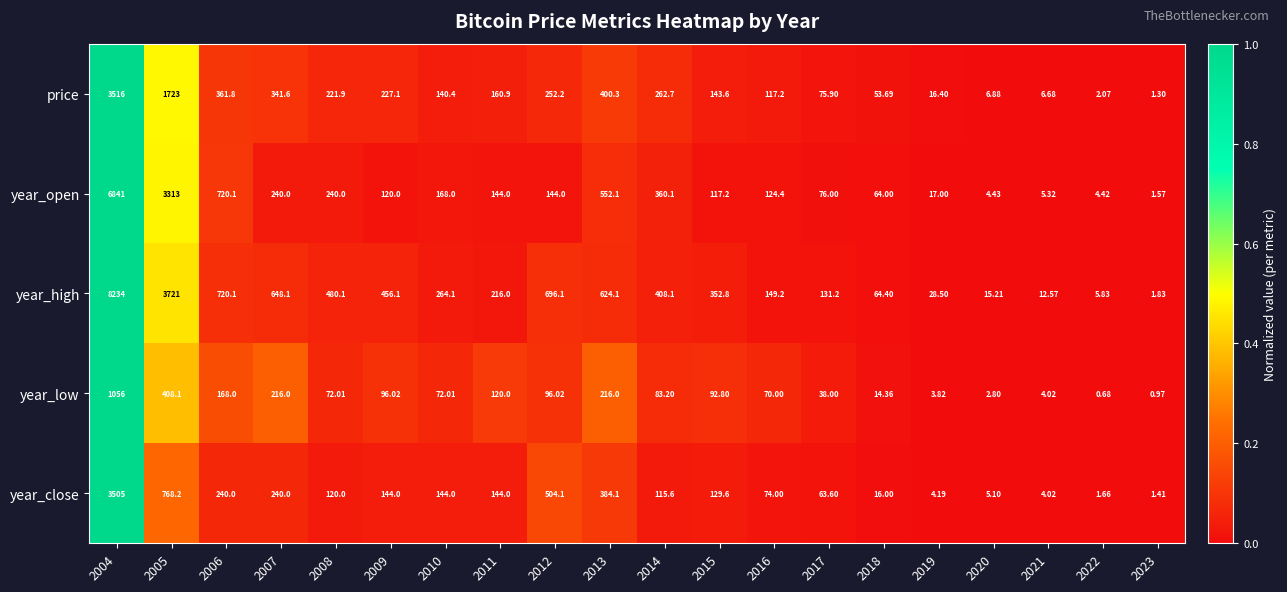

Which series has the largest total across all categories?

year_high